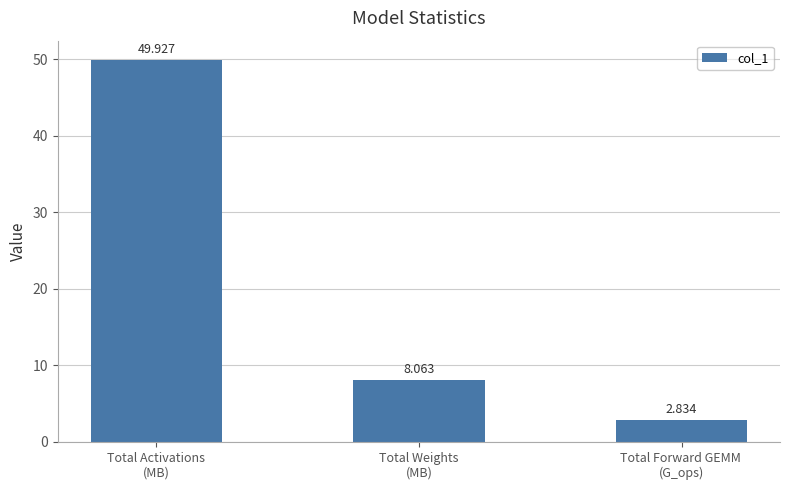

What is the ratio of the value at Total Activations
(MB) to the value at Total Weights
(MB)?

6.2